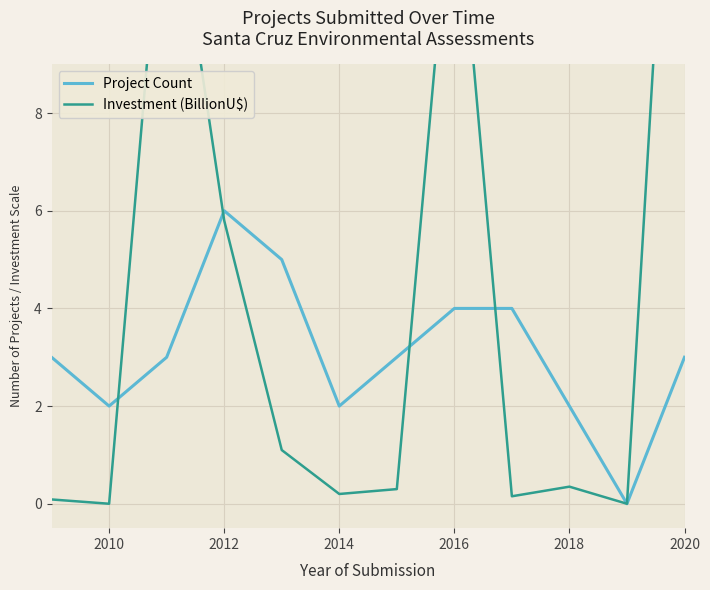

How many lines are shown in the chart?

2